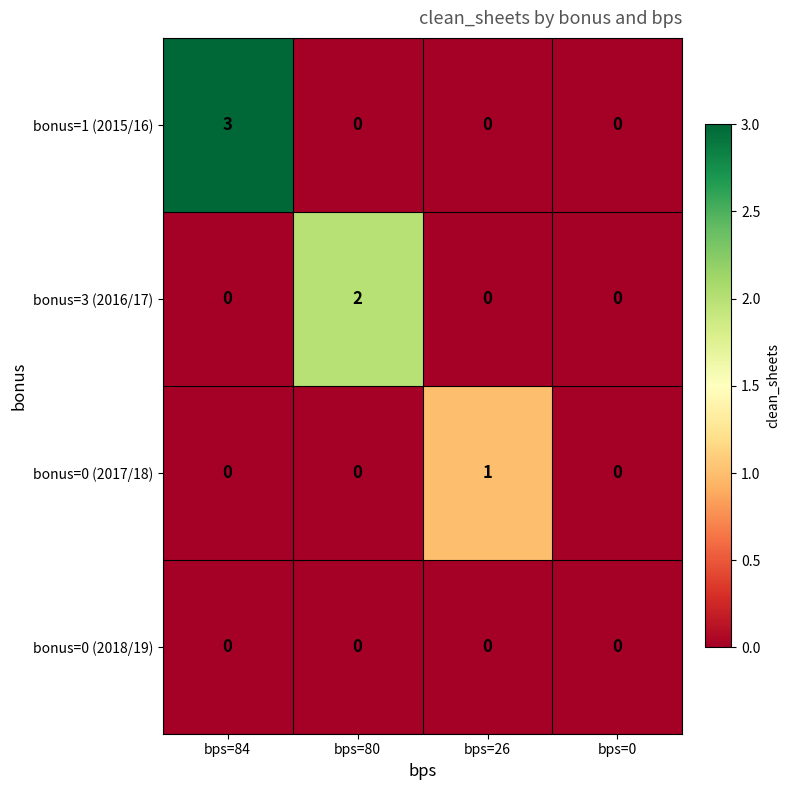

Reading left to right, list all the values displayed in this chart.

bonus=1 (2015/16): 3	0	0	0
bonus=3 (2016/17): 0	2	0	0
bonus=0 (2017/18): 0	0	1	0
bonus=0 (2018/19): 0	0	0	0